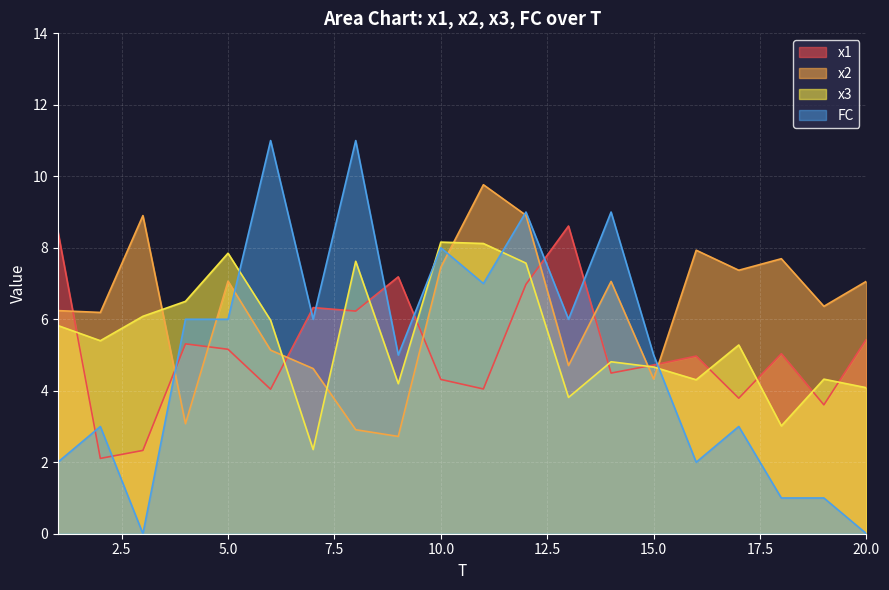

Is the value of x3 at 2 greater than the value of x1 at 11?

Yes